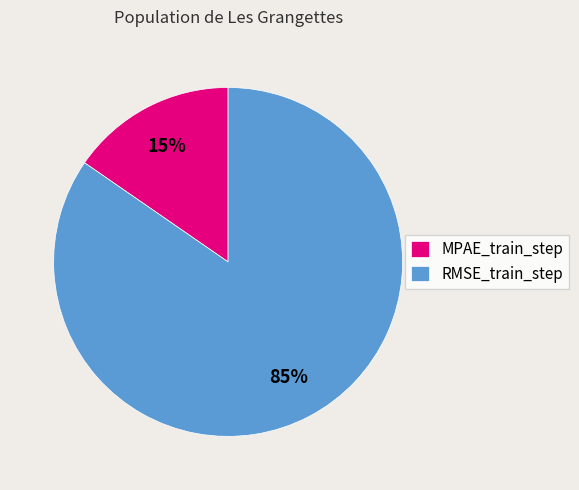

The MPAE_train_step slice represents 4% of the pie. True or false?

False